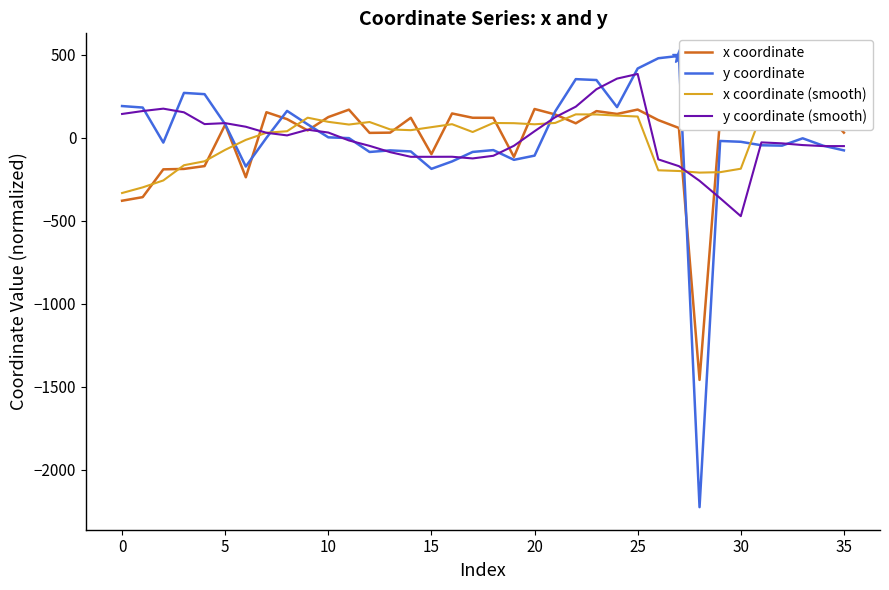

What are all the series names shown in the legend?

x coordinate, y coordinate, x coordinate (smooth), y coordinate (smooth)